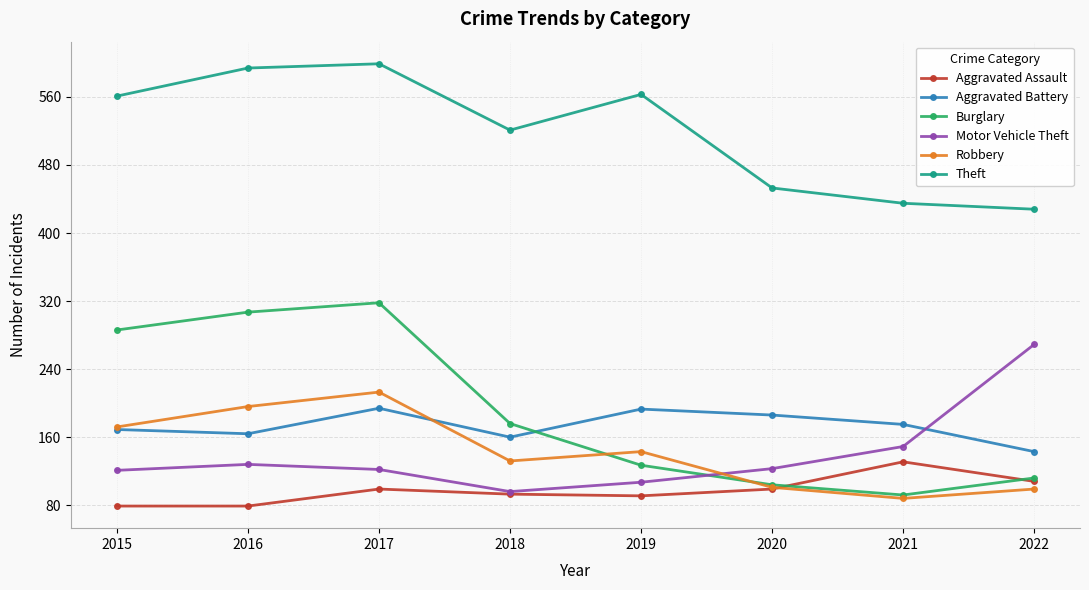

How many lines are shown in the chart?

6